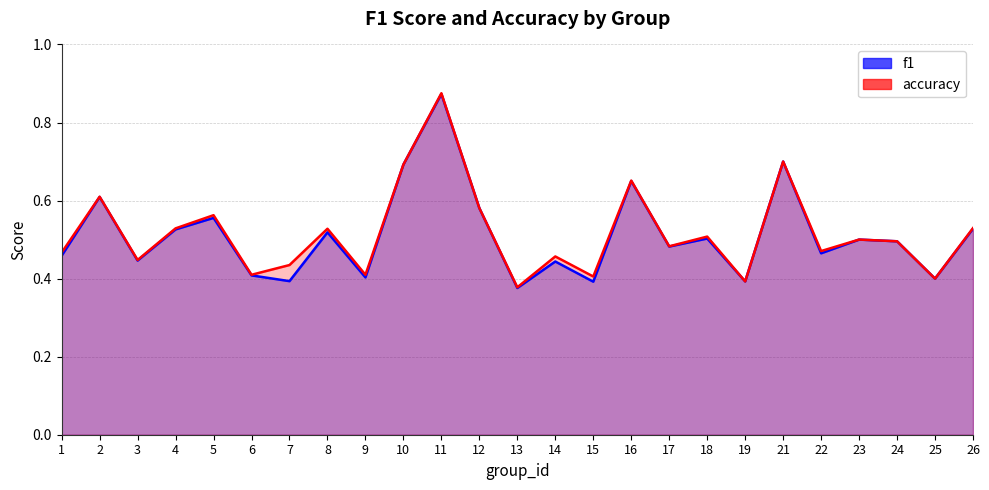

The value of f1 at 8 is 0.7. True or false?

False